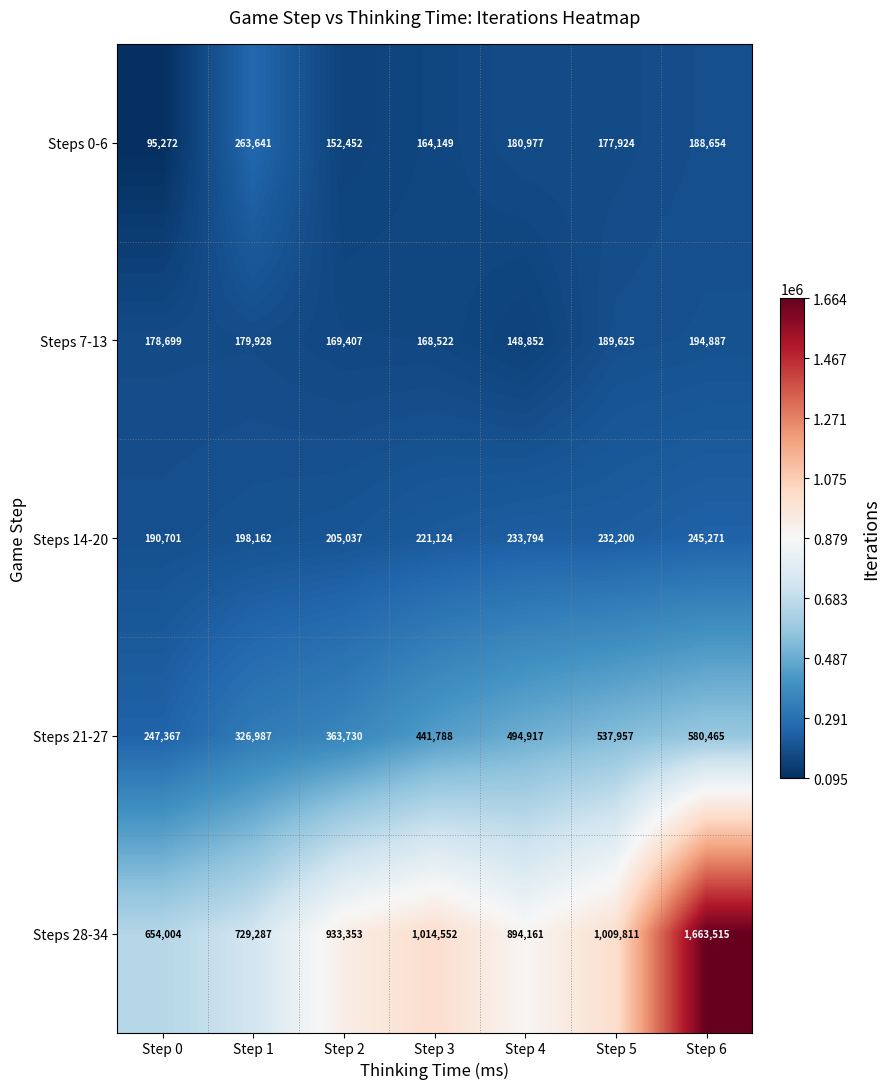

Which series has the widest spread of values?

Steps 28-34